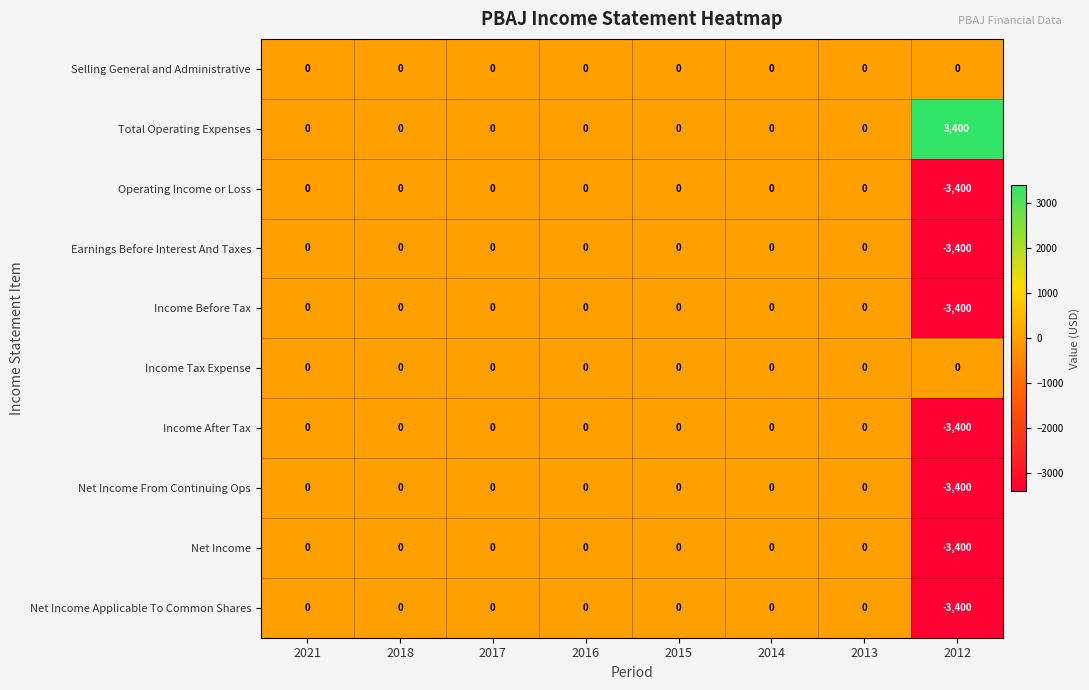

Is it true that Total Operating Expenses equals 0 at 2016?

True